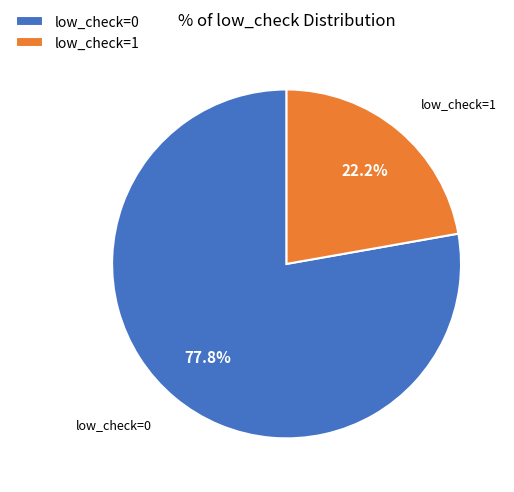

True or false: low_check=1 accounts for 36% of the total.

False